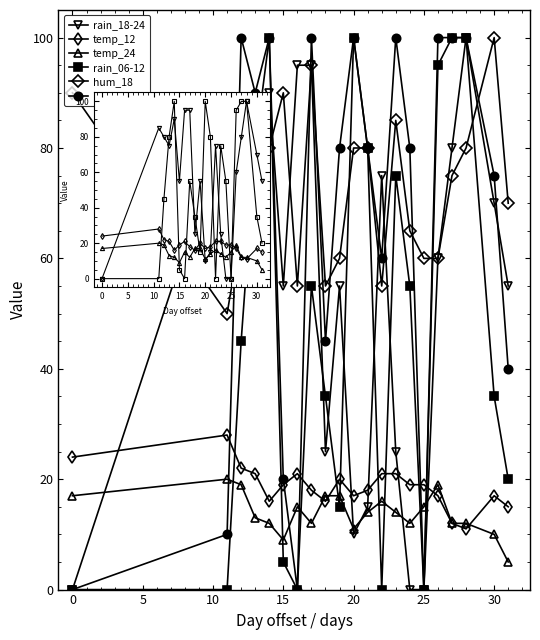

What is the average value of the hum_18 series?

73